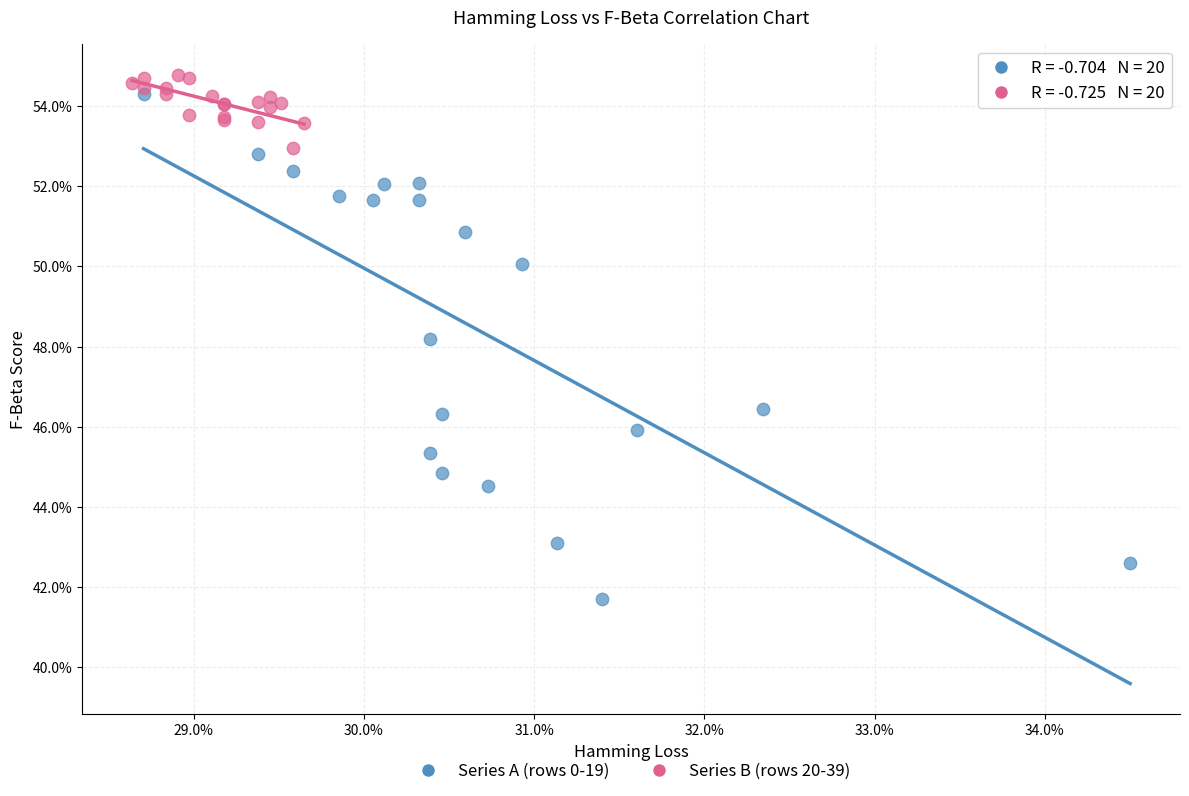

Which series reaches the minimum Y coordinate?

Series A (rows 0-19)